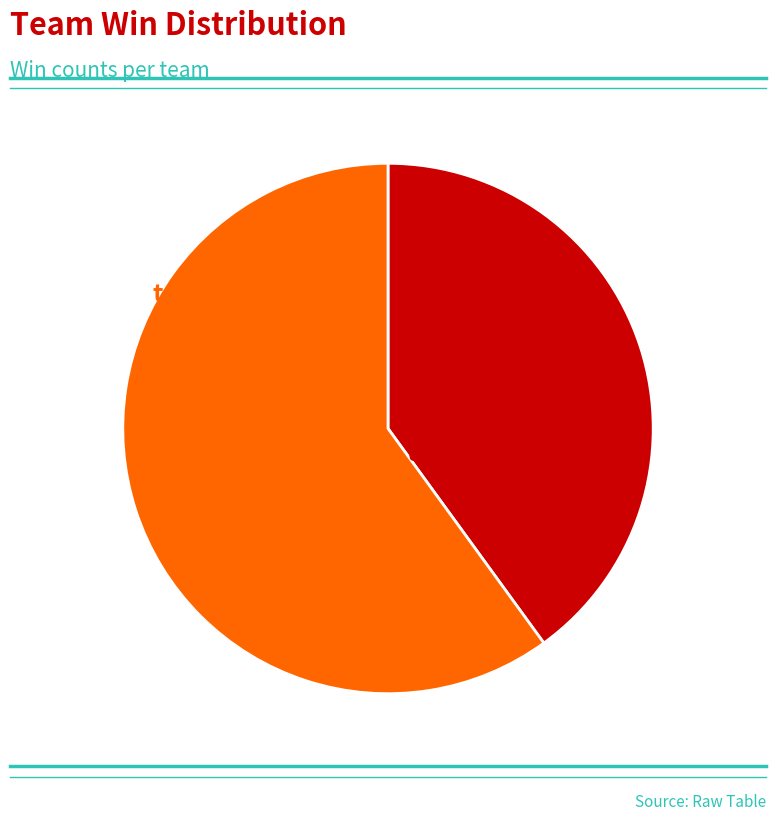

Is there any slice that represents more than half of the pie?

Yes